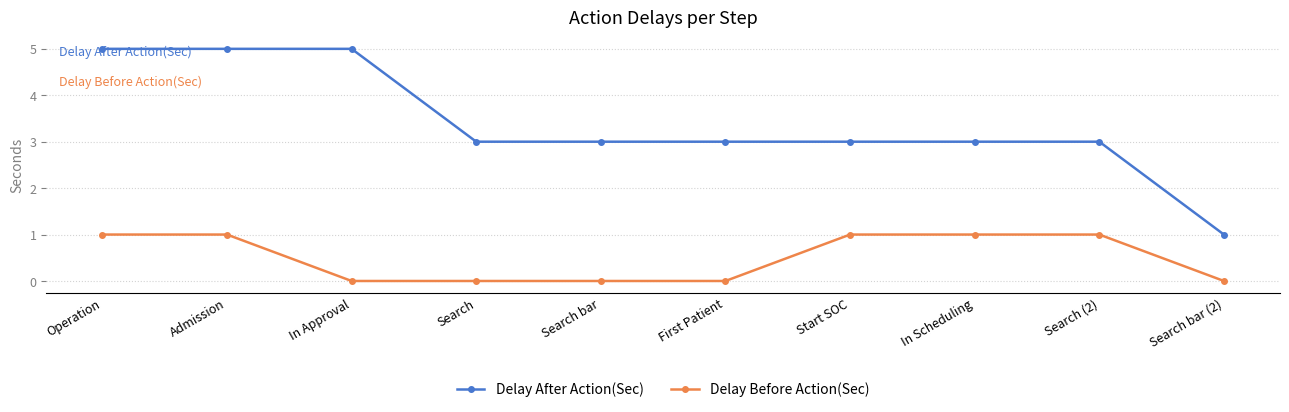

How many series are shown in this chart?

2